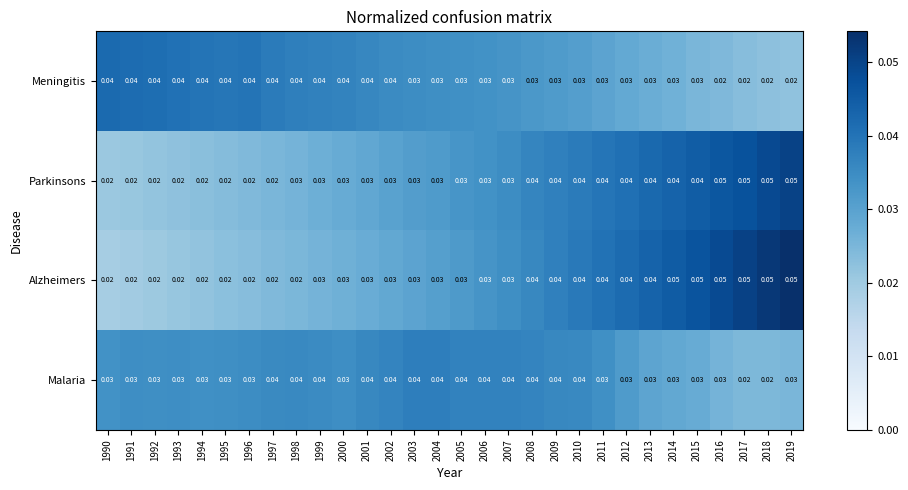

Count the number of data series in this chart.

4